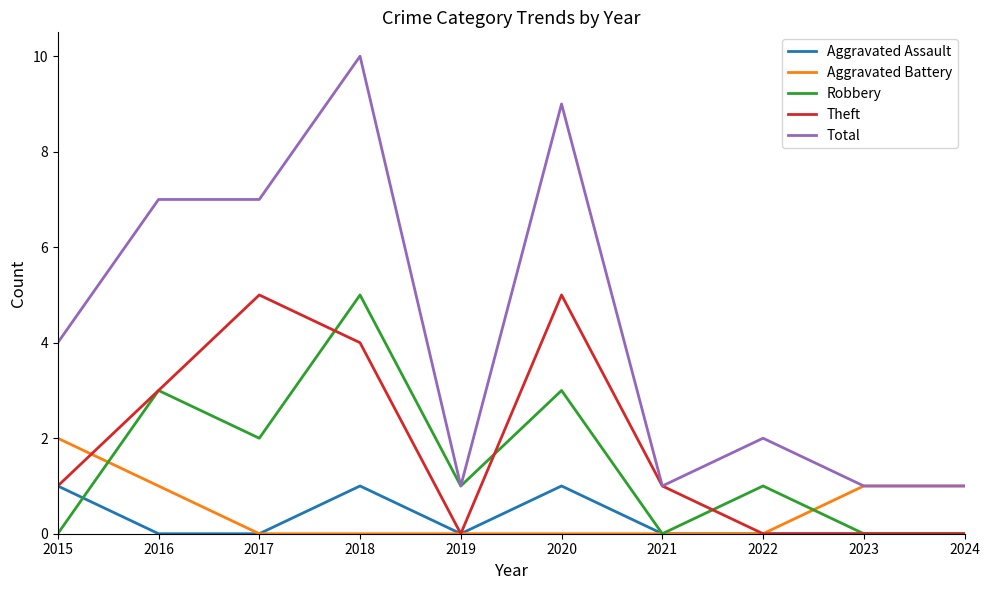

At 2020, list the series in order from smallest to largest.

Aggravated Battery, Aggravated Assault, Robbery, Theft, Total